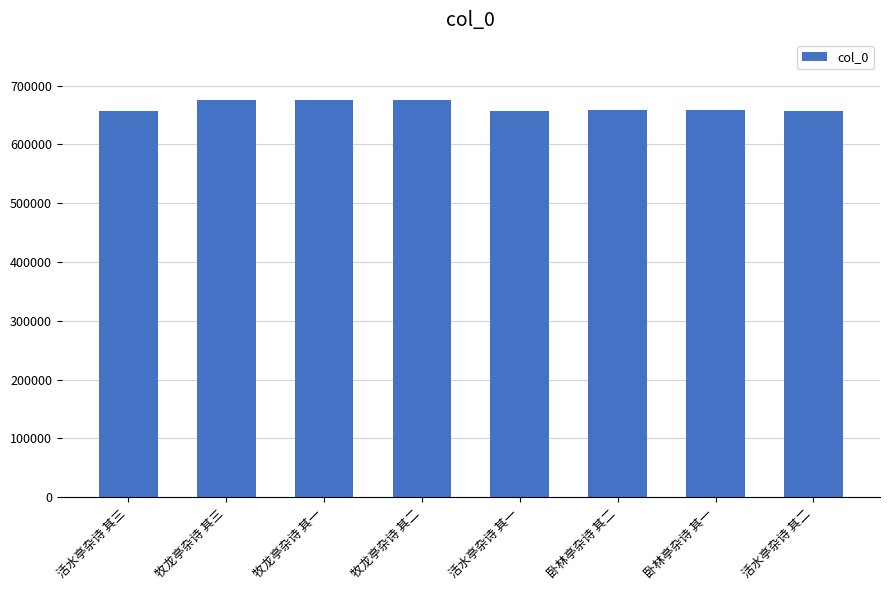

Between 活水亭杂诗 其一 and 牧龙亭杂诗 其一, which is larger?

牧龙亭杂诗 其一